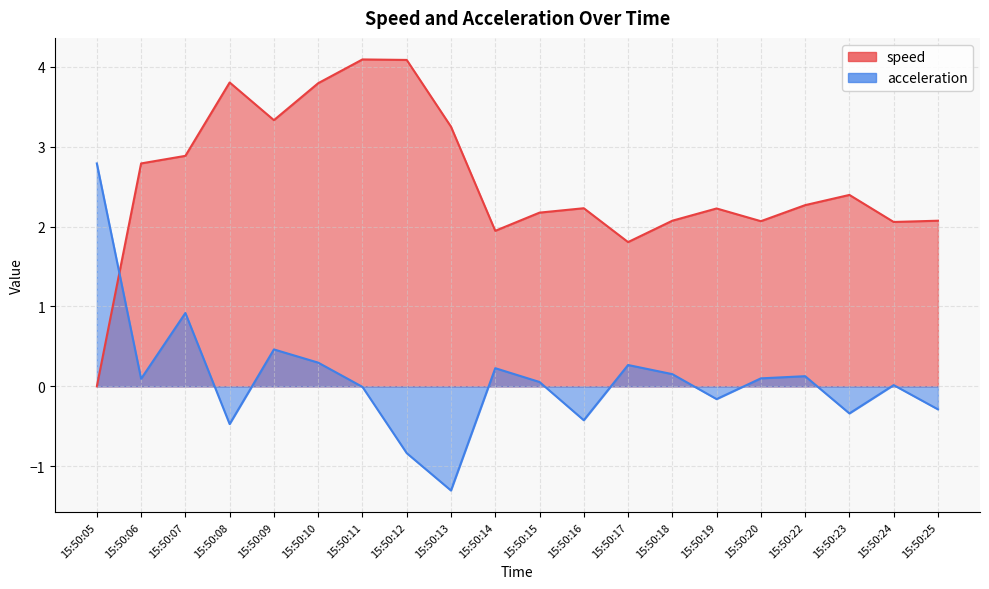

True or false: speed has a value of 3.8 at 15:50:10.

True